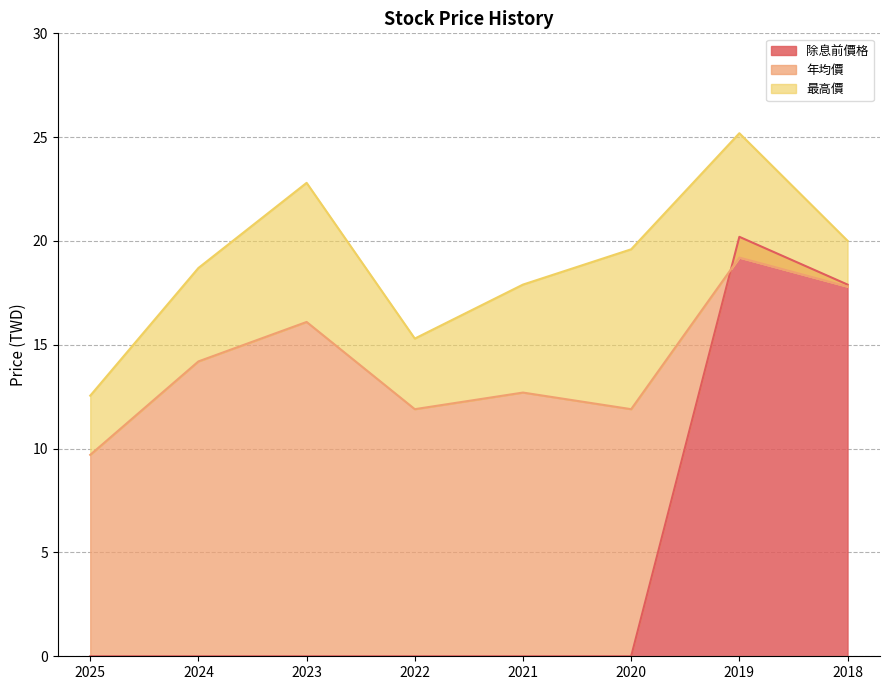

What is the total value across all series at 2022?

27.2